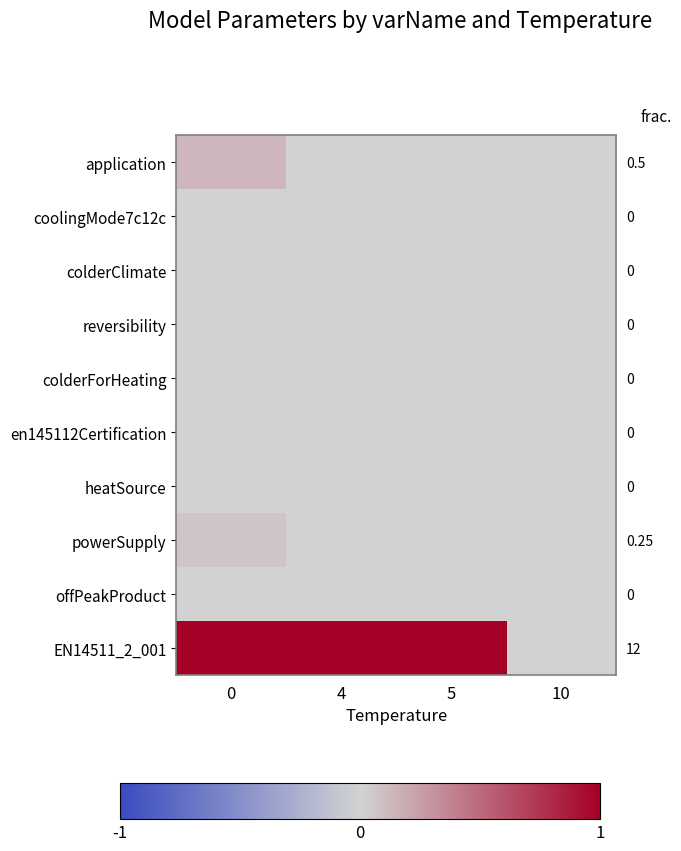

How many data points in application are above 0?

1